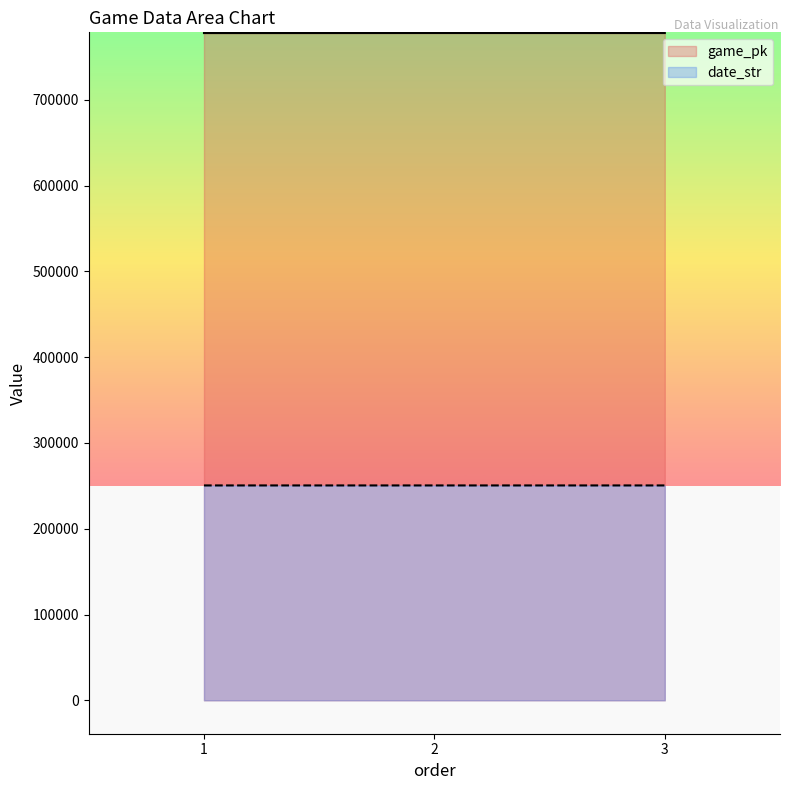

What is the difference between the maximum and second lowest values in the date_str series?

1